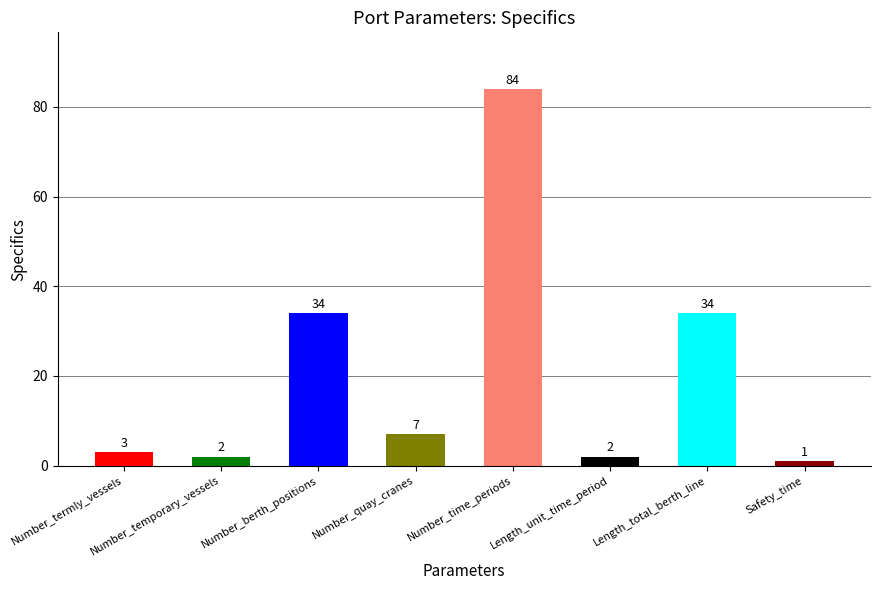

What is the value of the 1st bar from the left?

3